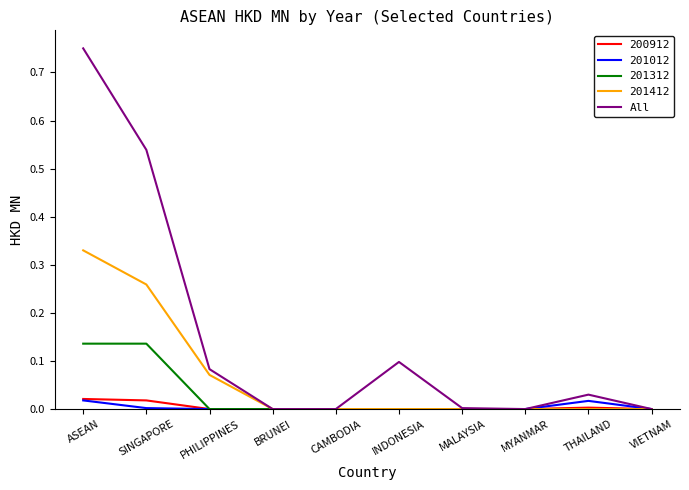

Between SINGAPORE and CAMBODIA, which series saw the biggest shift?

All